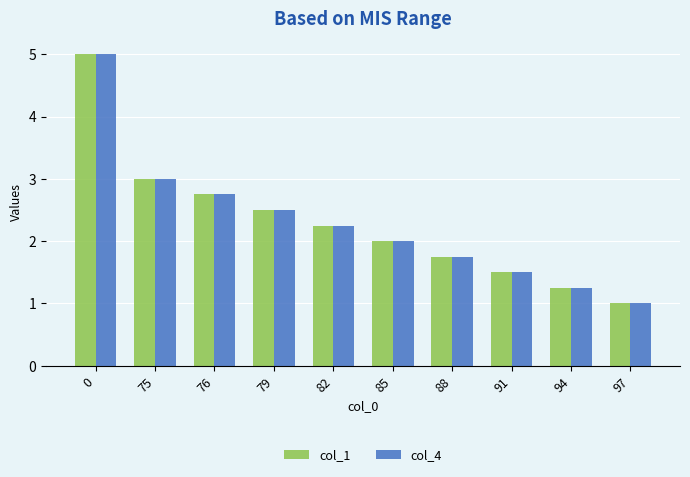

Are the bars grouped side by side (vs. stacked)?

Yes